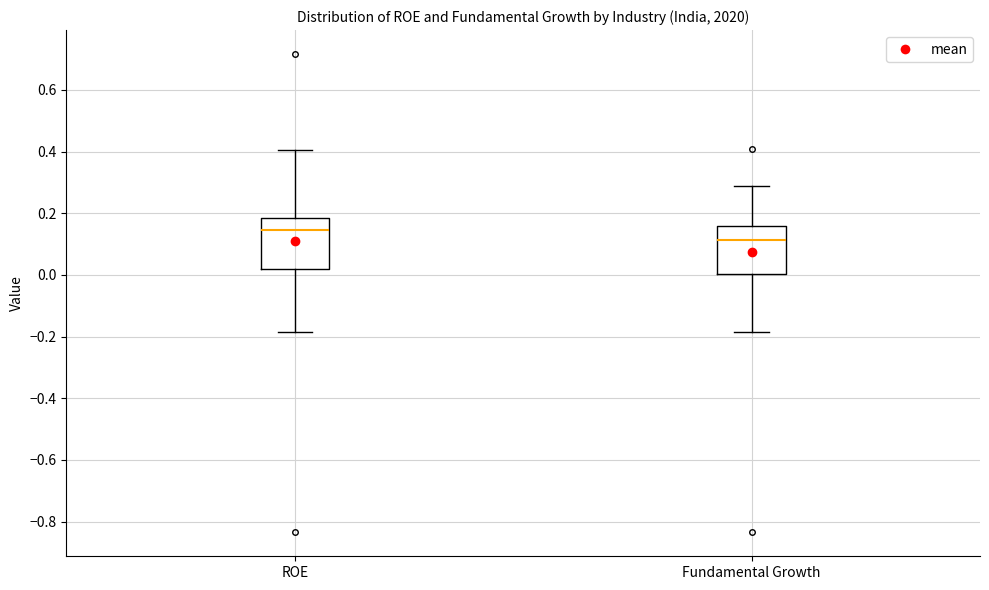

Which box's median line is the highest?

ROE